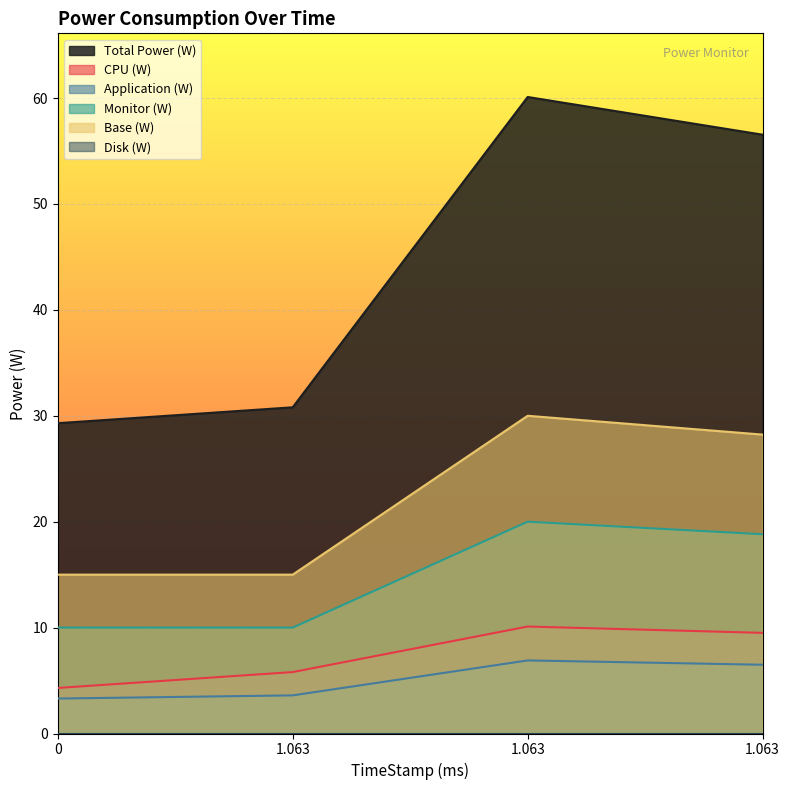

How many values in the Base (W) series are below 28?

2